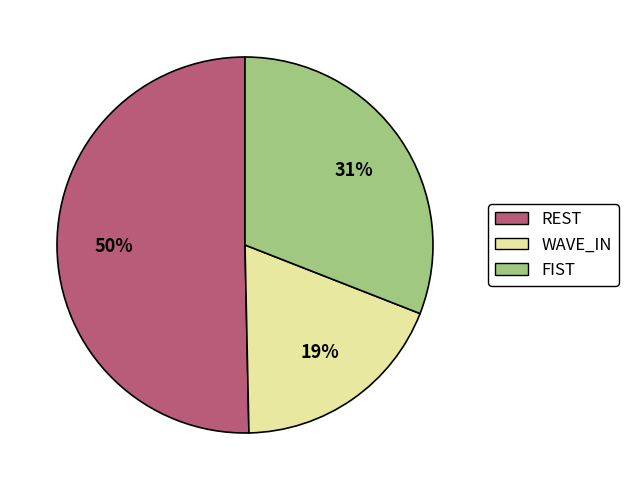

To the nearest percent, what is the average slice percentage?

33%